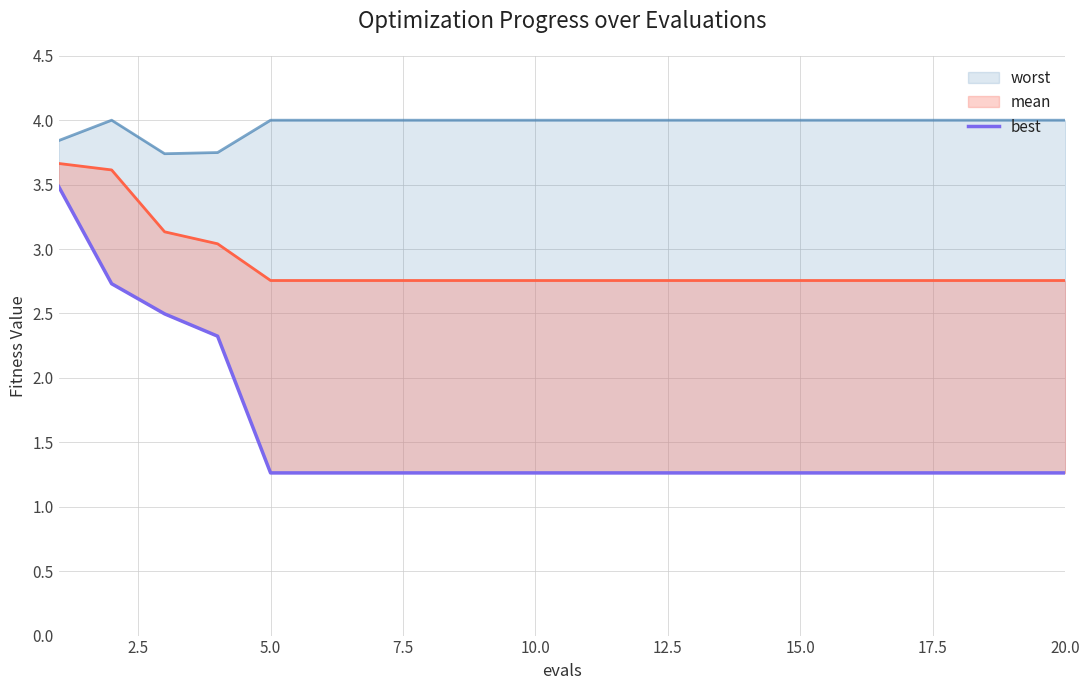

The worst series shows 2.4 at 0.0. True or false?

False